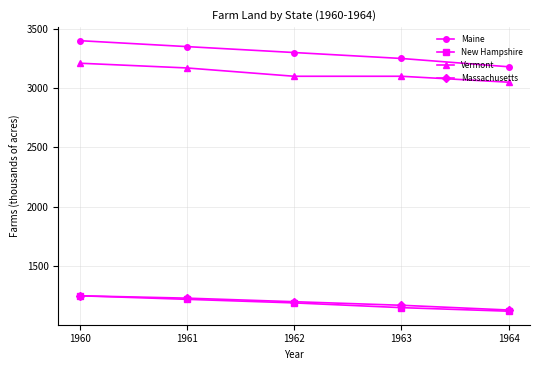

The value of Massachusetts at 1964 is 1130. True or false?

True